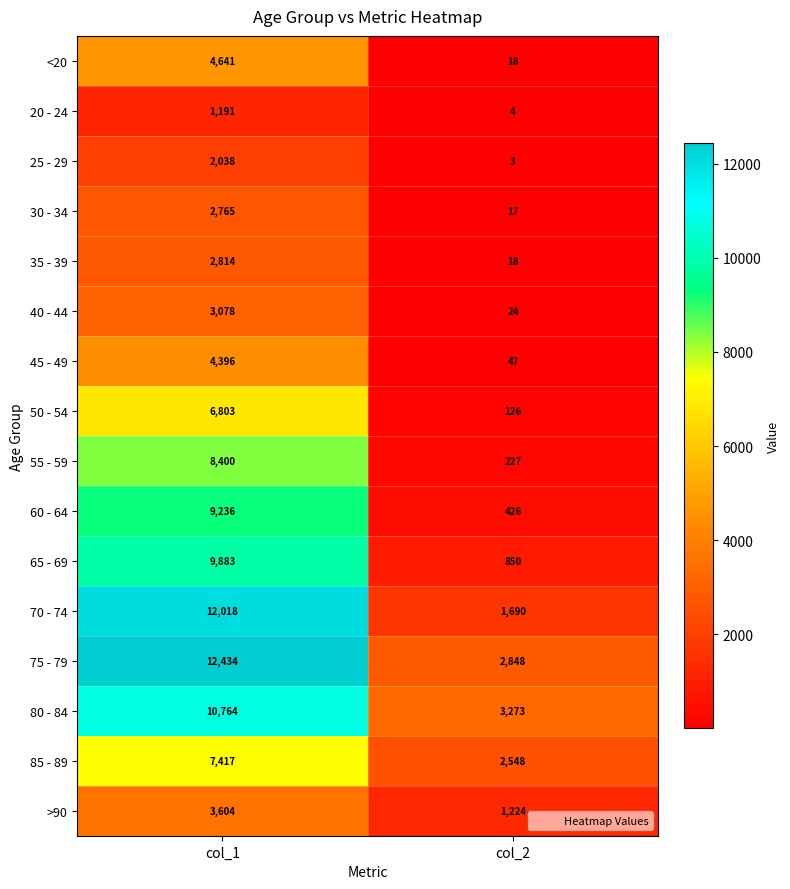

What is the difference between the 65 - 69 values at col_1 and col_2?

9033